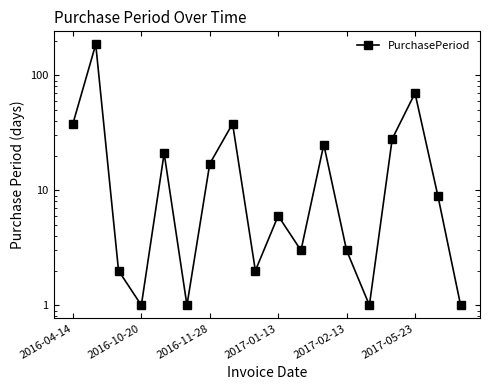

The chart shows a value of 3 at 2017-02-13. True or false?

True